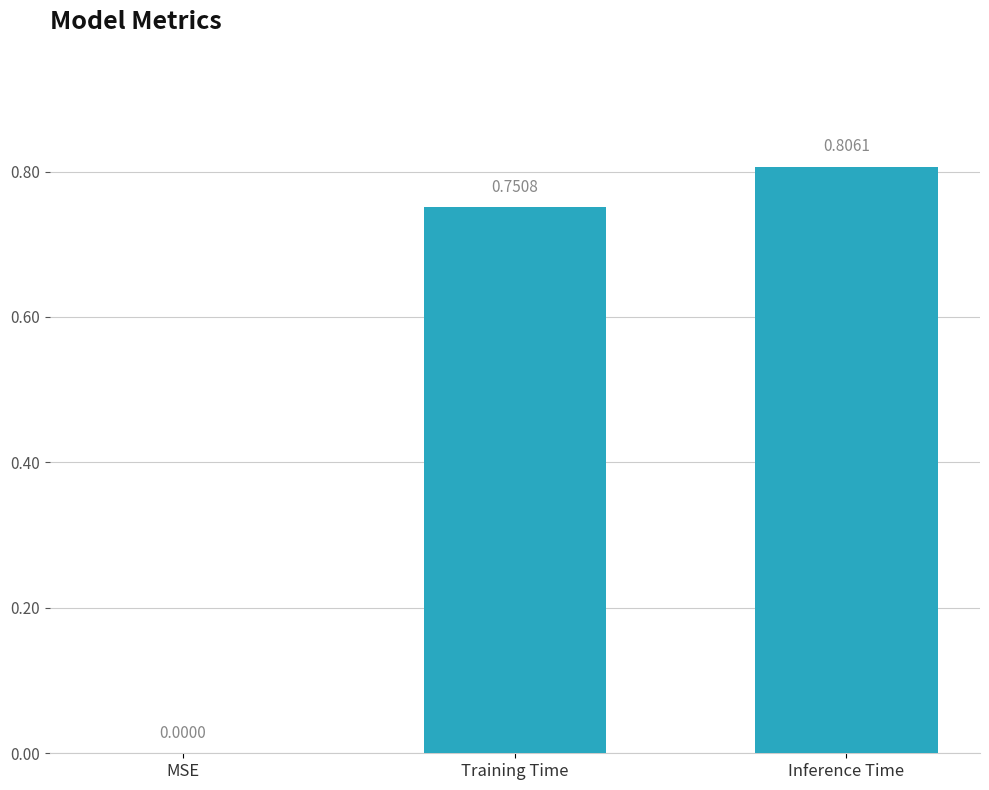

Which label corresponds to the largest value in the chart?

Inference Time